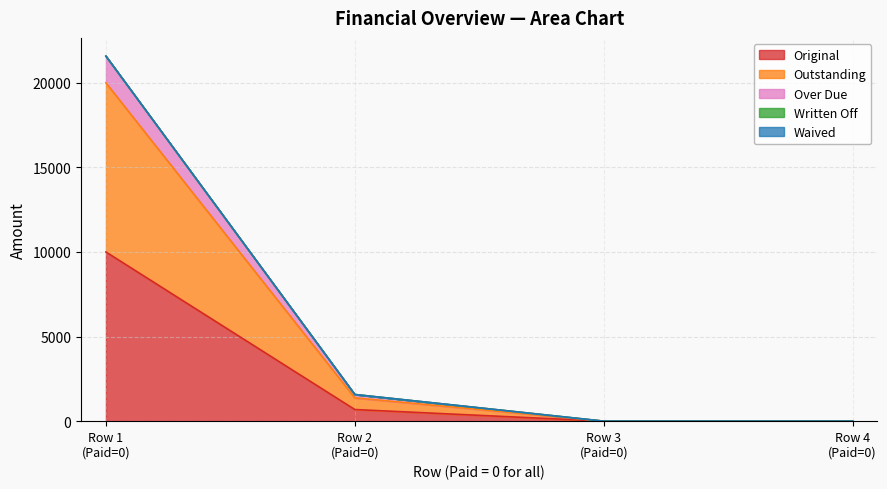

True or false: Over Due and Outstanding cross at least once.

False